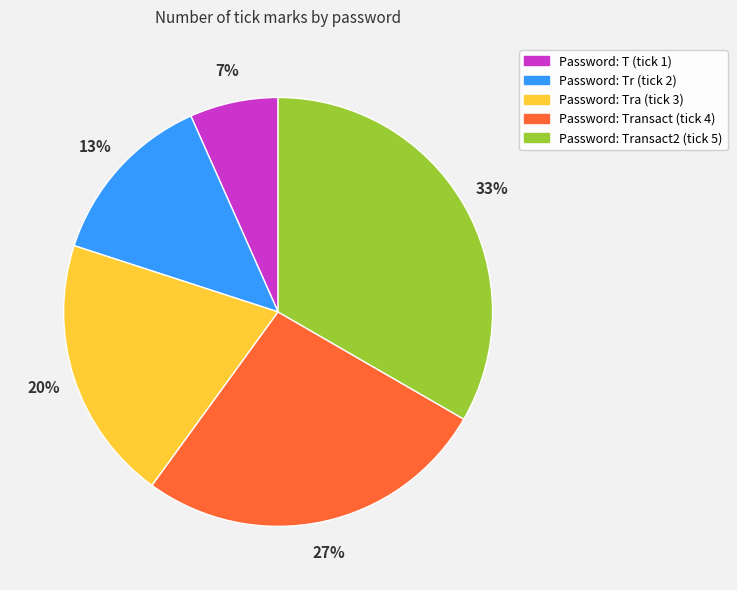

Is there any slice that represents more than half of the pie?

No